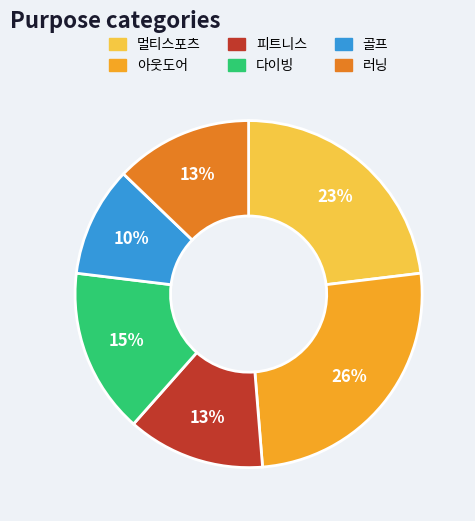

Does any single category account for the majority?

No